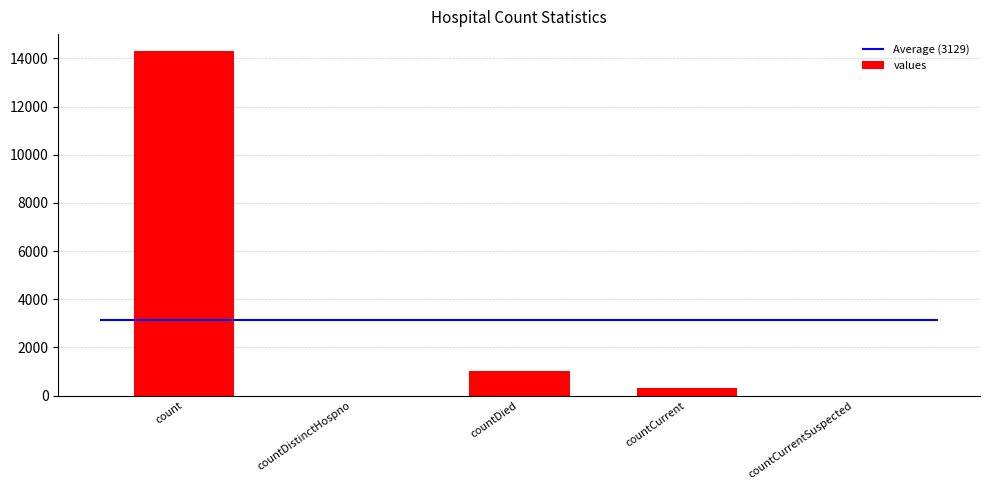

What is the label of the 1st bar from the left?

count